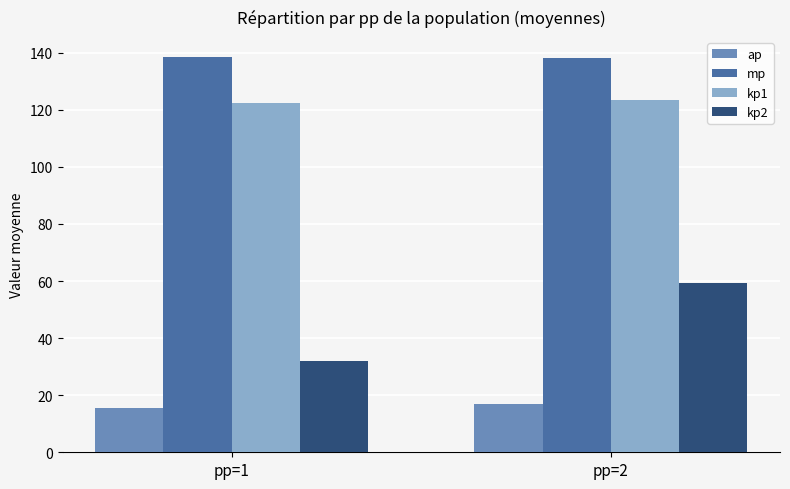

The value of kp2 at pp=1 is 45.6. True or false?

False